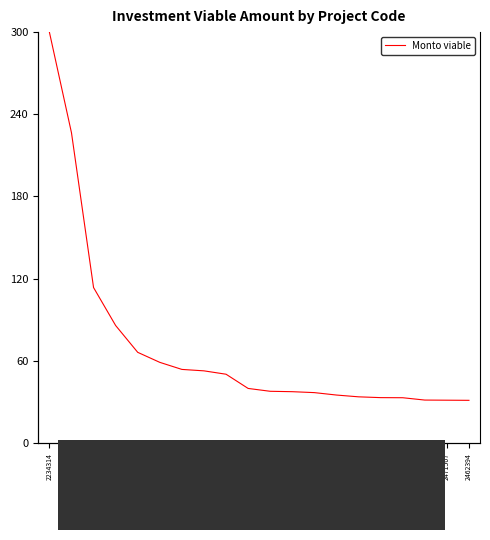

What position from the right is 2344910?

18